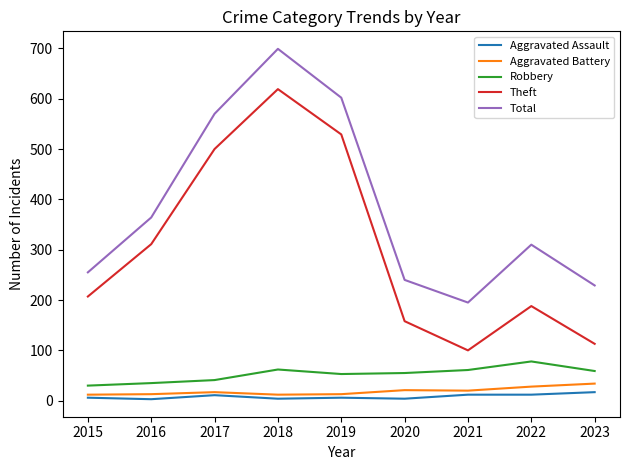

What is the spread (max minus min) of values at 2015?

249